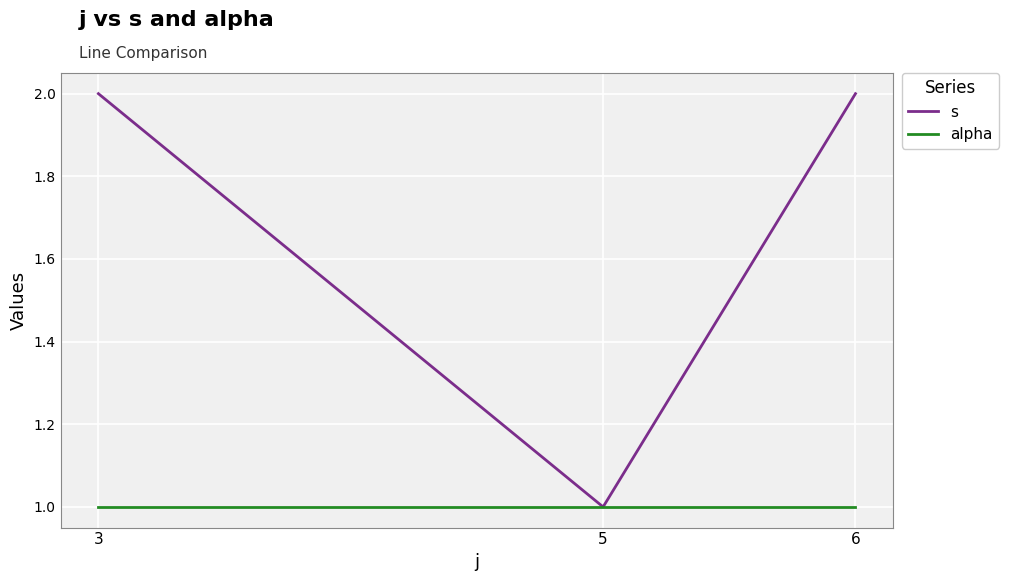

Which series has the largest total across all categories?

s